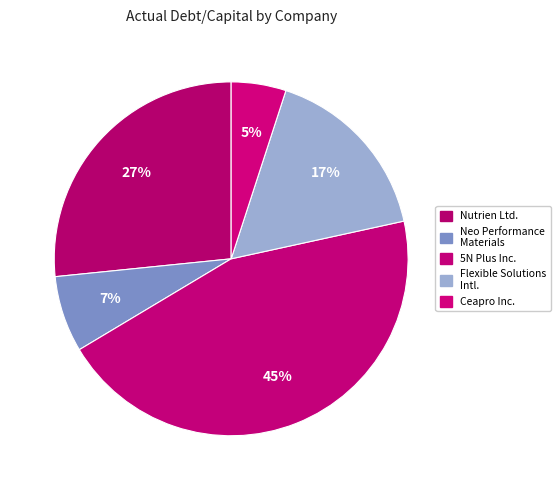

How many slices are in this pie chart?

5